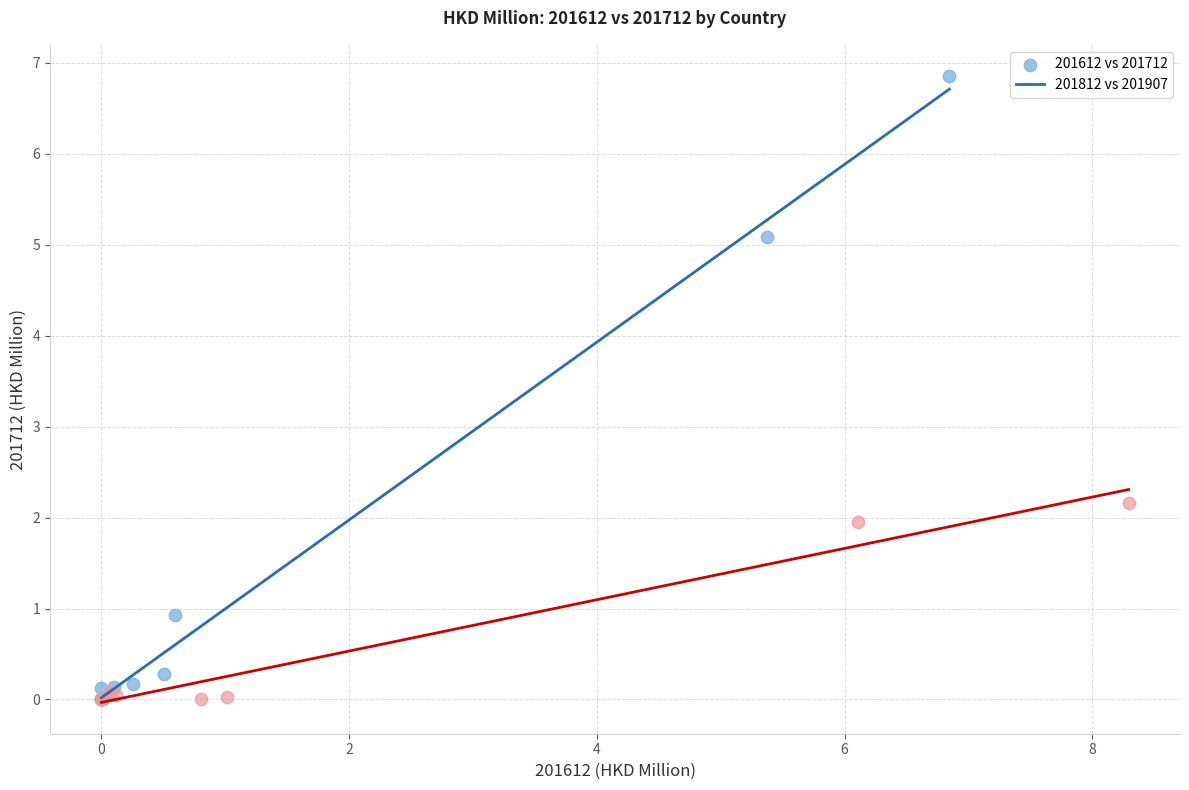

Which series reaches the maximum Y coordinate?

201612 vs 201712